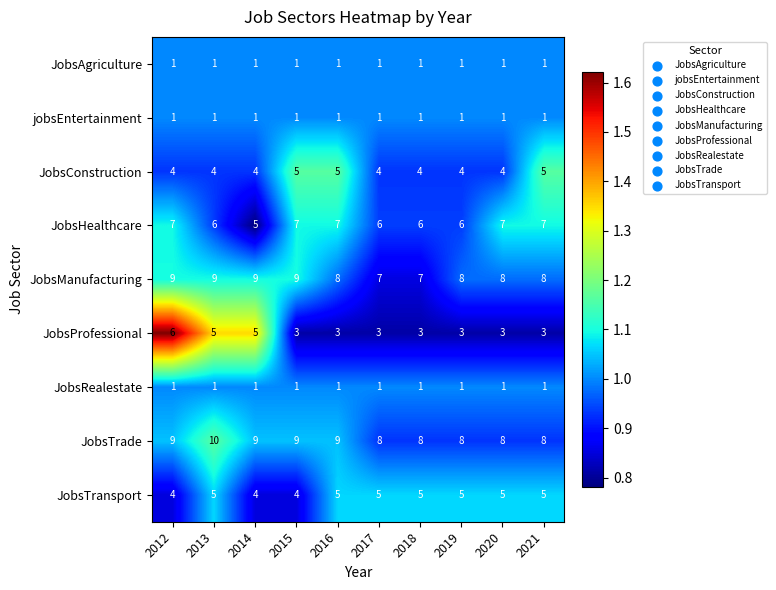

Count the JobsProfessional values in the range 3 to 5.

9